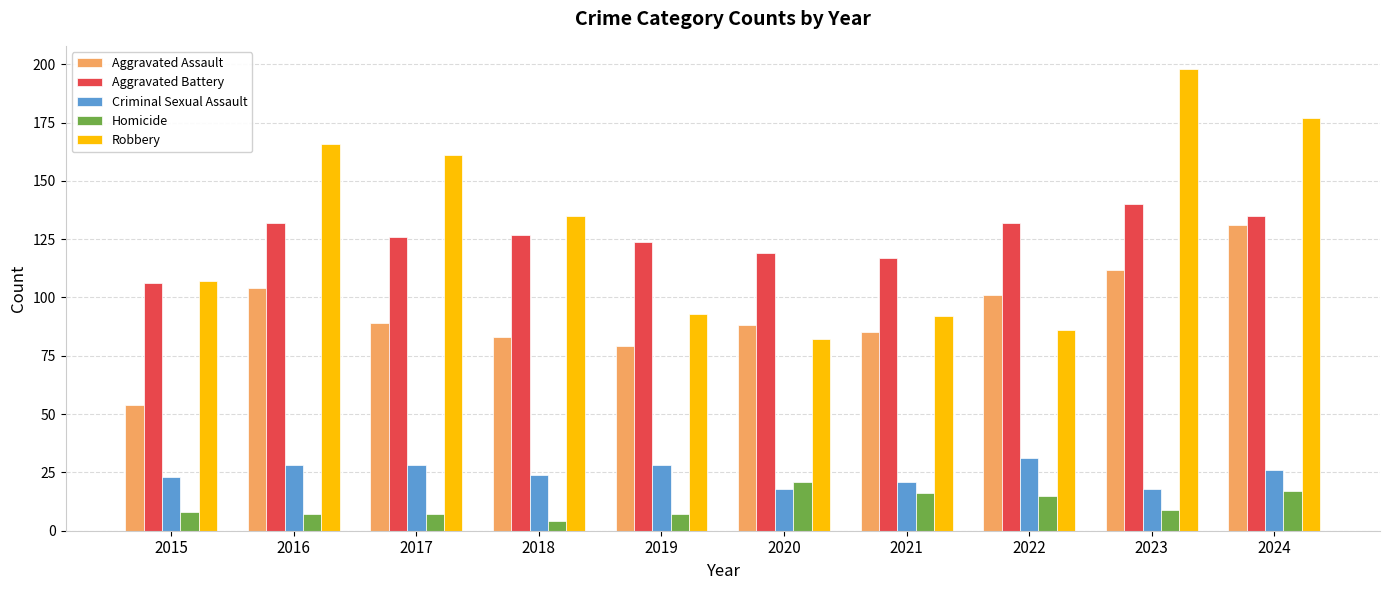

Reading left to right, what are all the values shown in this chart?

Aggravated Assault: 54	104	89	83	79	88	85	101	112	131
Aggravated Battery: 106	132	126	127	124	119	117	132	140	135
Criminal Sexual Assault: 23	28	28	24	28	18	21	31	18	26
Homicide: 8	7	7	4	7	21	16	15	9	17
Robbery: 107	166	161	135	93	82	92	86	198	177